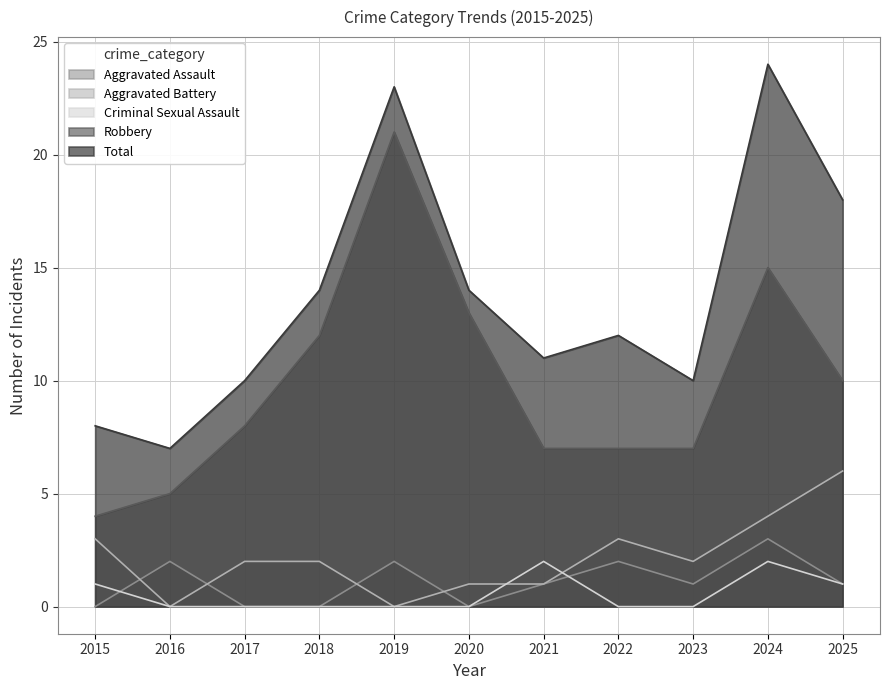

What is the value of the Aggravated Assault point at the 7th from the left?

1